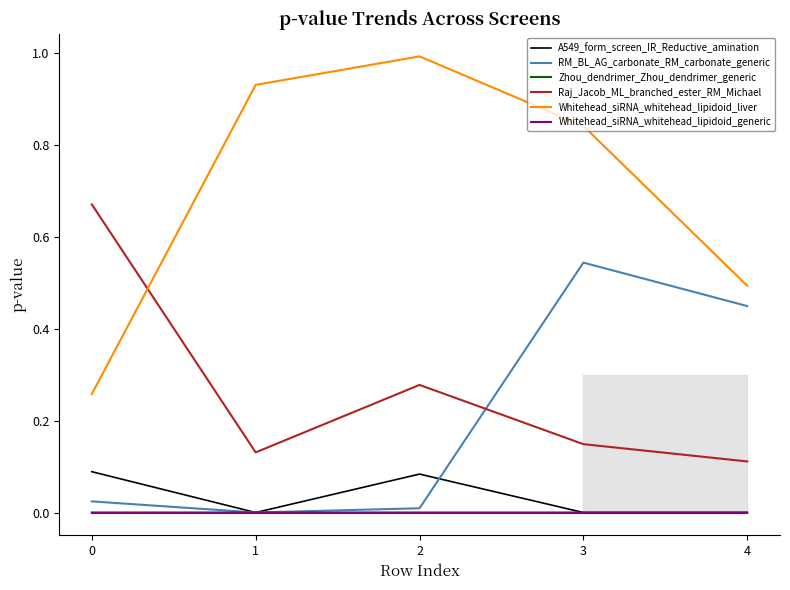

True or false: Whitehead_siRNA_whitehead_lipidoid_liver and A549_form_screen_IR_Reductive_amination cross at least once.

False